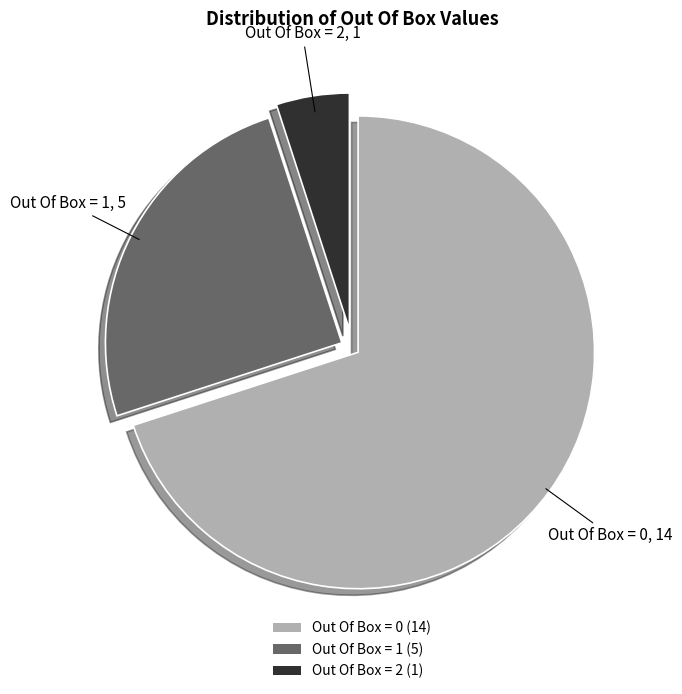

Between Out Of Box = 1 and Out Of Box = 0, which is larger?

Out Of Box = 0